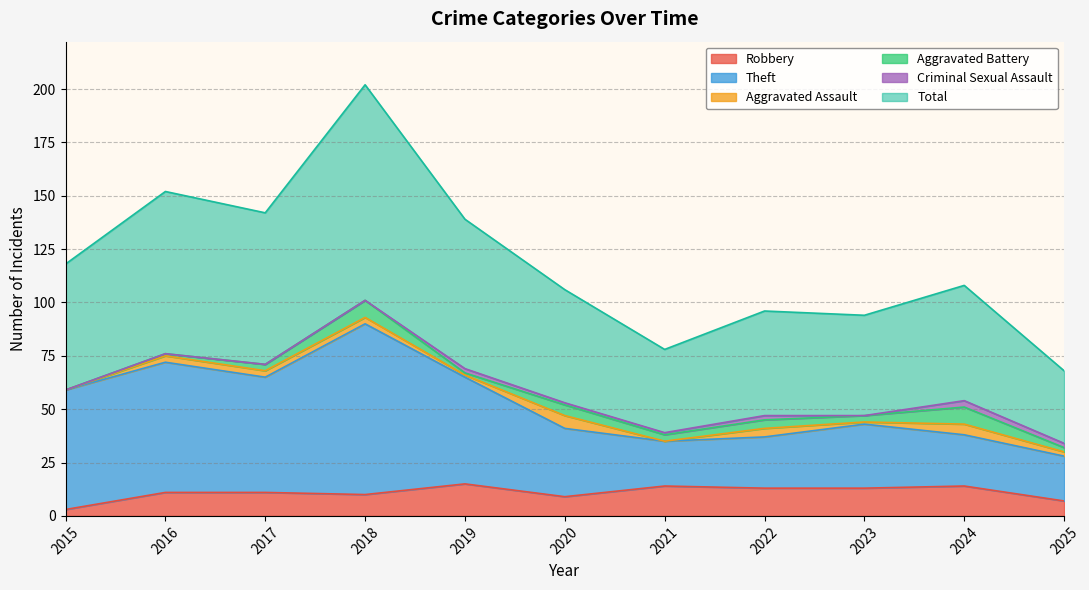

True or false: Total and Robbery cross at least once.

False